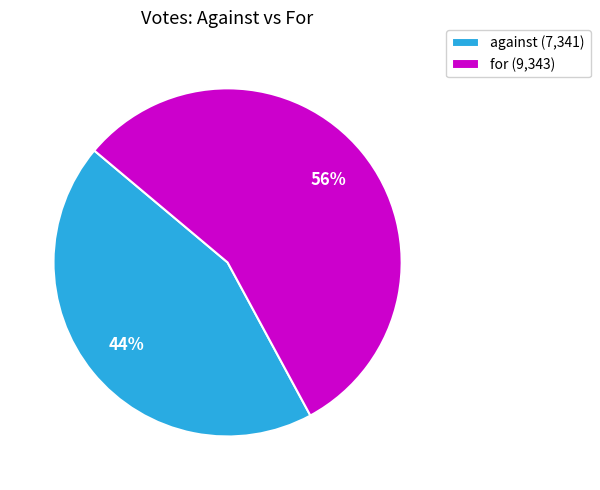

Which category has the biggest portion of the pie?

for